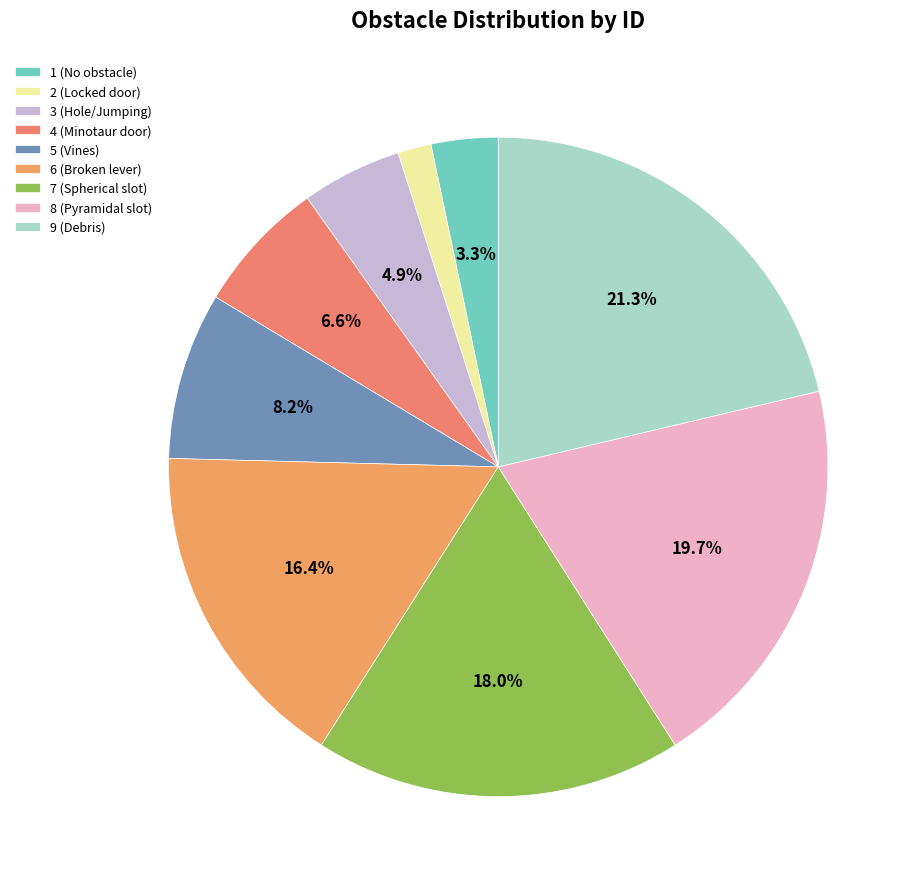

Combined, do 4 and 9 account for over 50%?

No